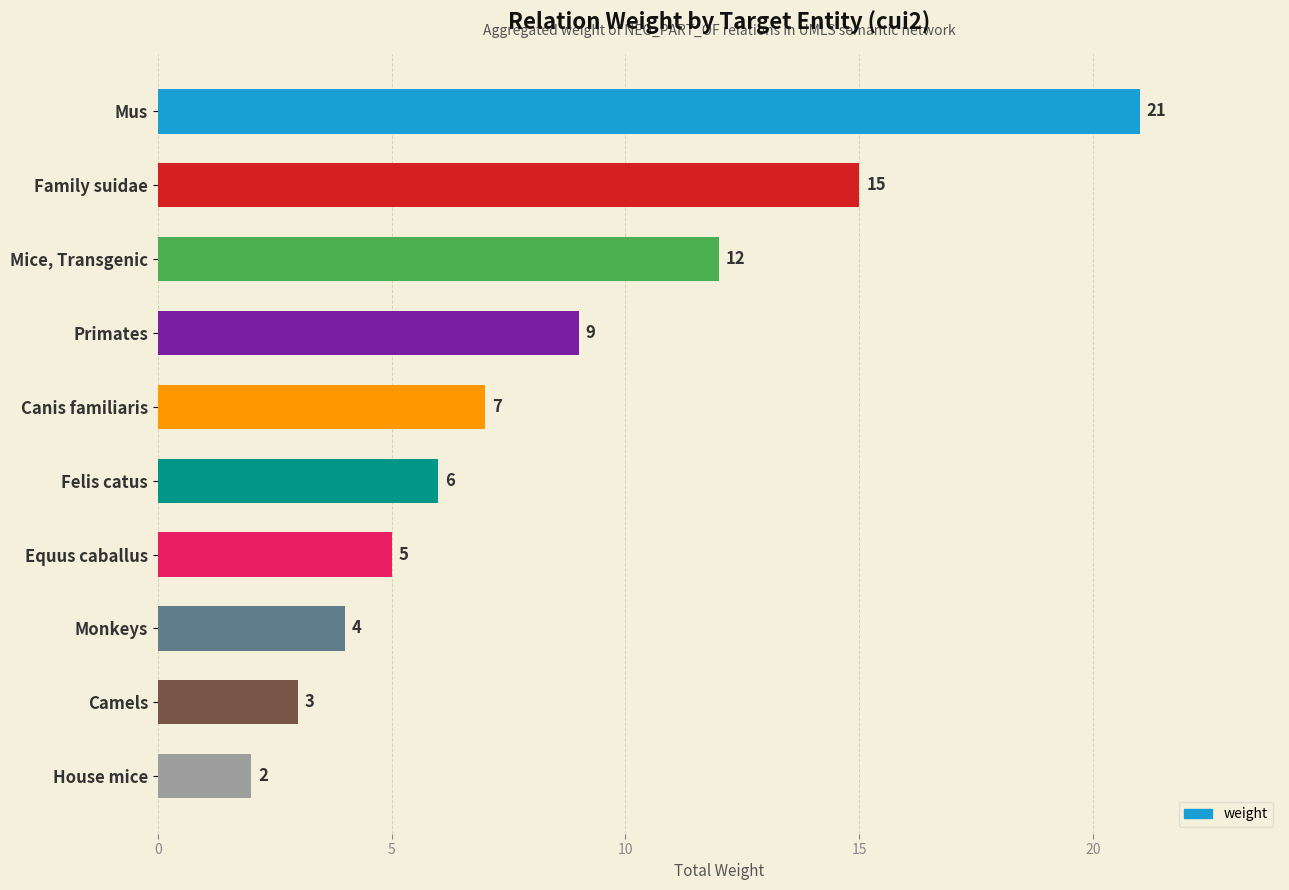

What is the sum of all values?

84